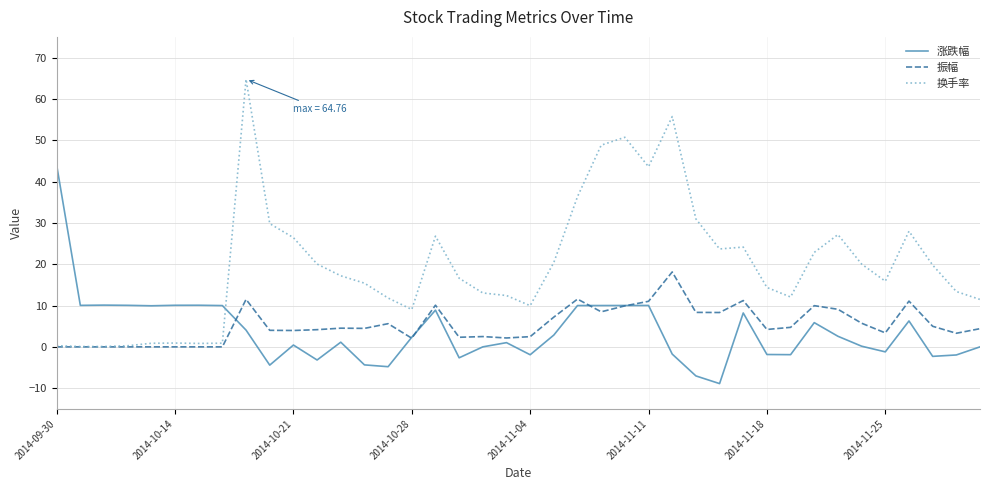

List the series in order of their peak value, lowest first.

振幅, 涨跌幅, 换手率